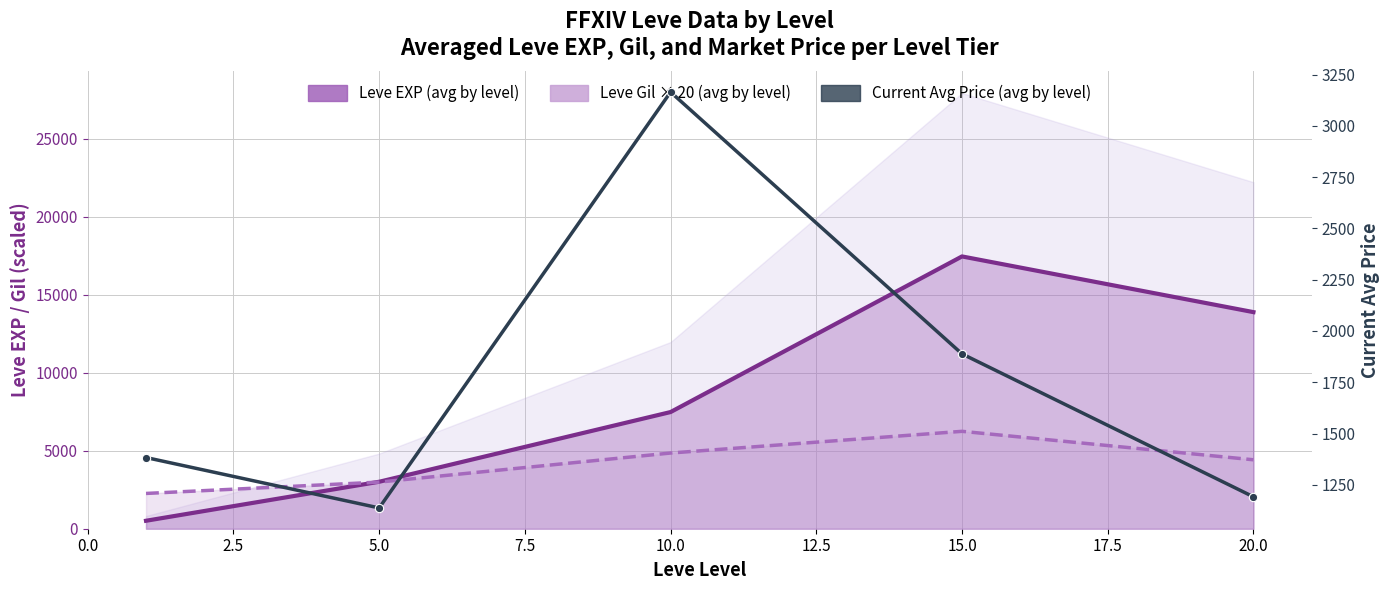

What is the average value of the Leve EXP (avg by level) series?

8463.0